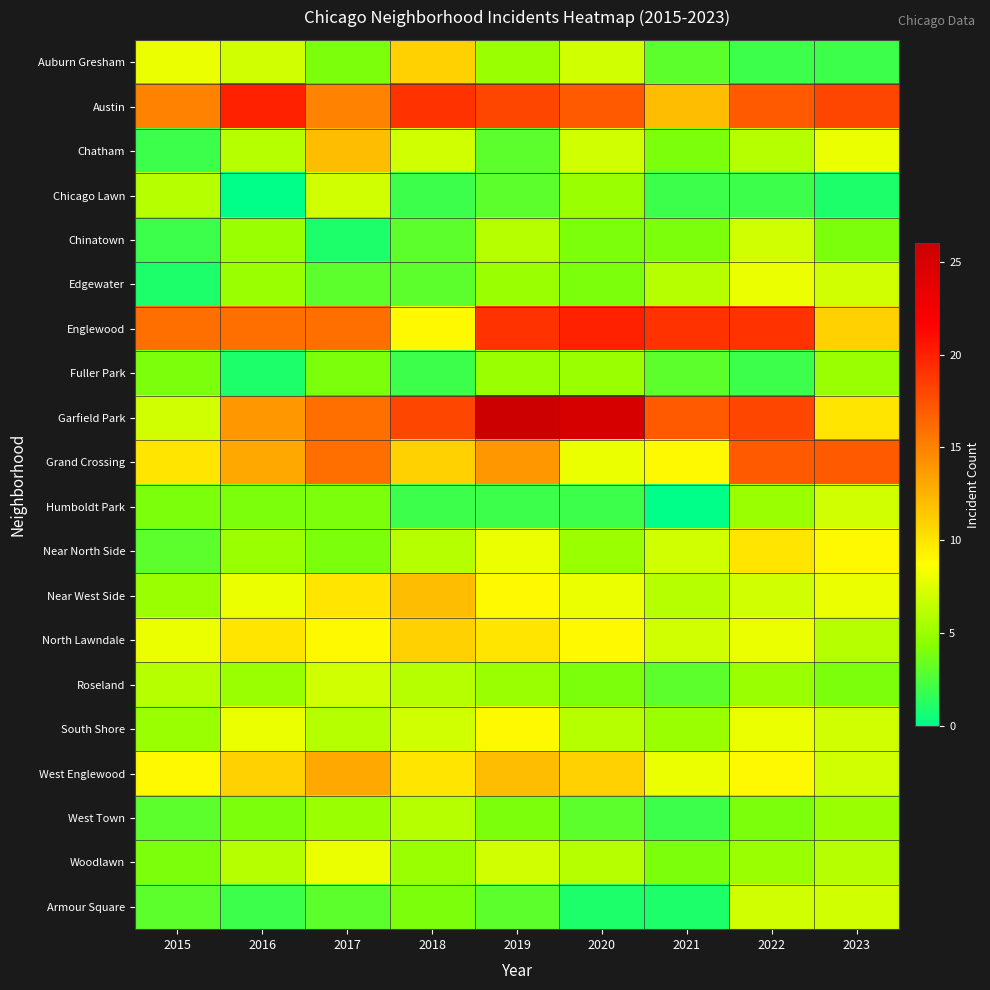

Which series has the widest spread of values?

Garfield Park